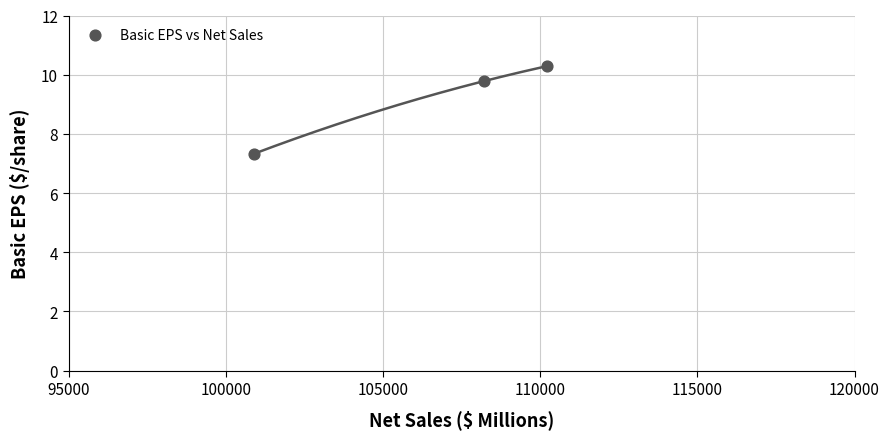

What Y value in the scatter plot is closest to 8?

7.3